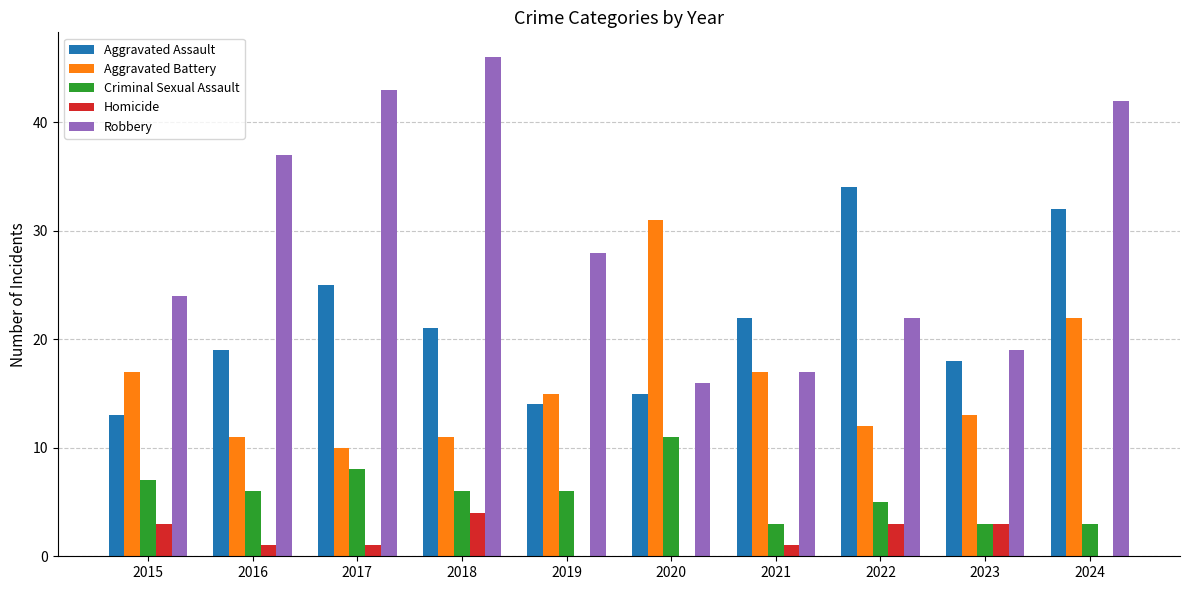

At which label does Homicide first exceed 1?

2015